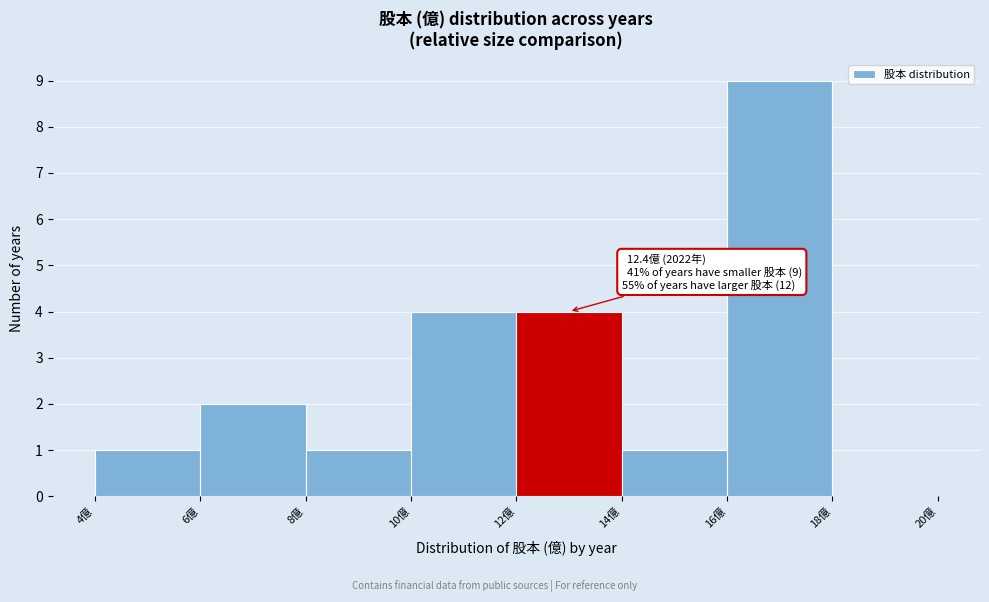

Over which range of the x-axis is the bar tallest?

16 to 18